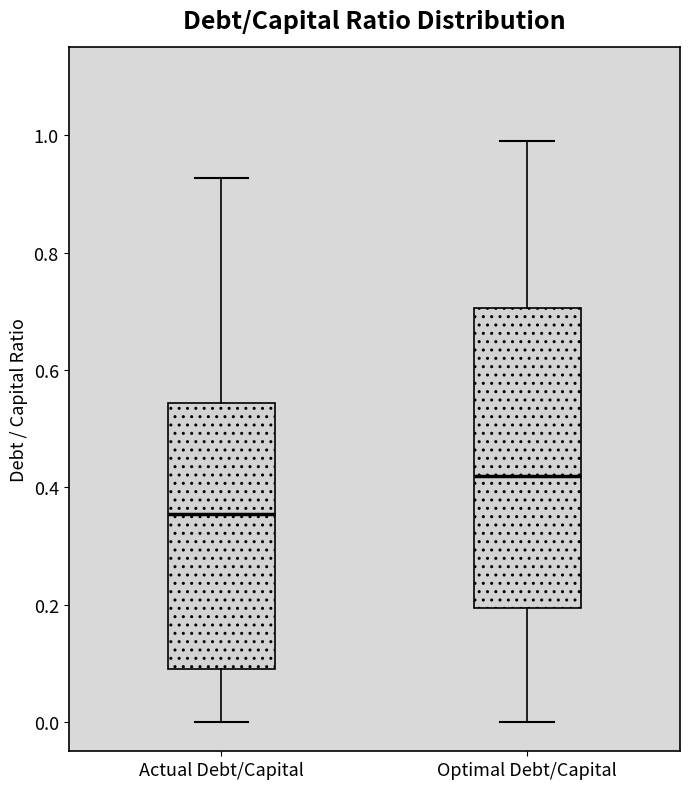

Reading left to right, read every box against the y-axis: the position of its median line, the range the box covers, and the ends of its whiskers. The values are not printed on the chart, so give them approximately, as read against the axis.

Actual Debt/Capital: median 0.36, box 0.08 to 0.54, whiskers 0.00 to 0.92
Optimal Debt/Capital: median 0.42, box 0.20 to 0.70, whiskers 0.00 to 1.00